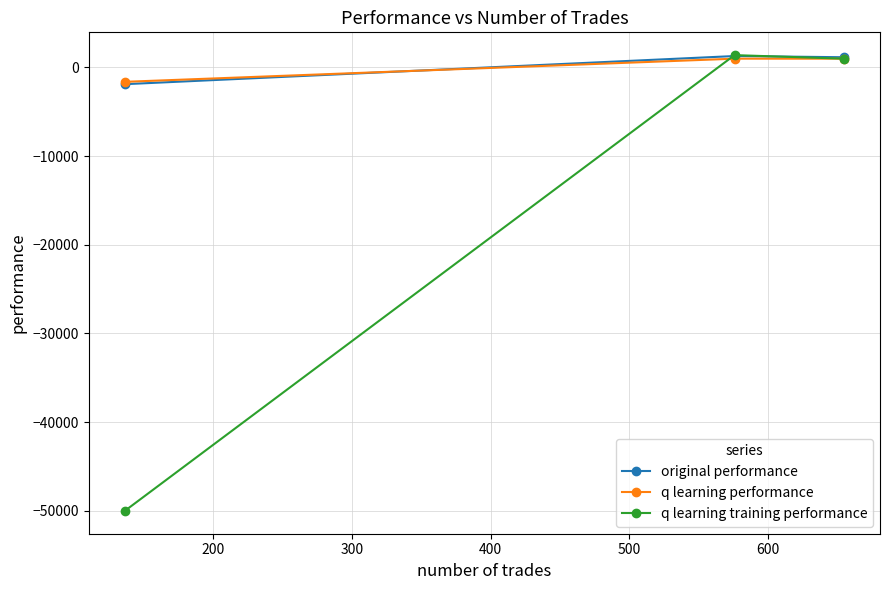

Count the number of categories in the chart.

3